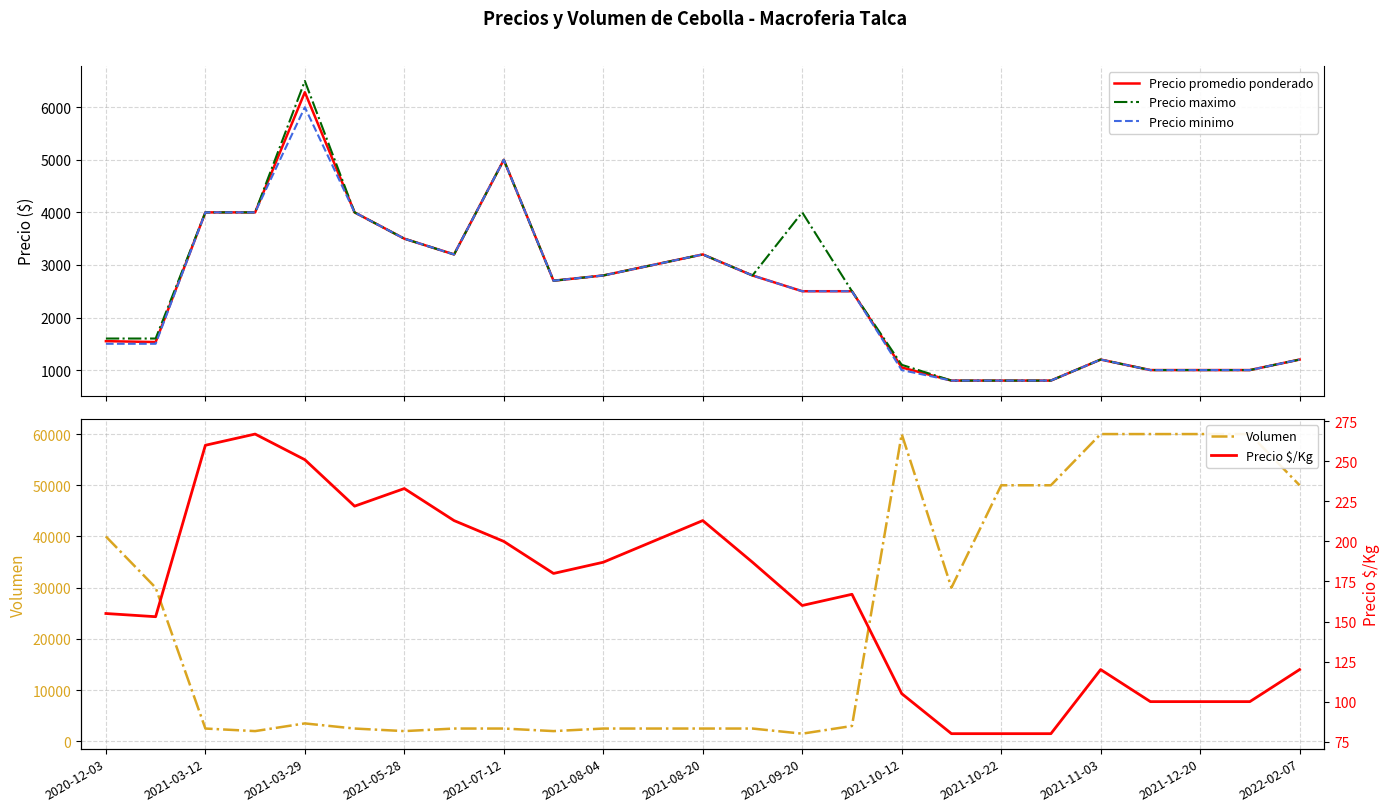

What is the average value of the Precio maximo series?

2532